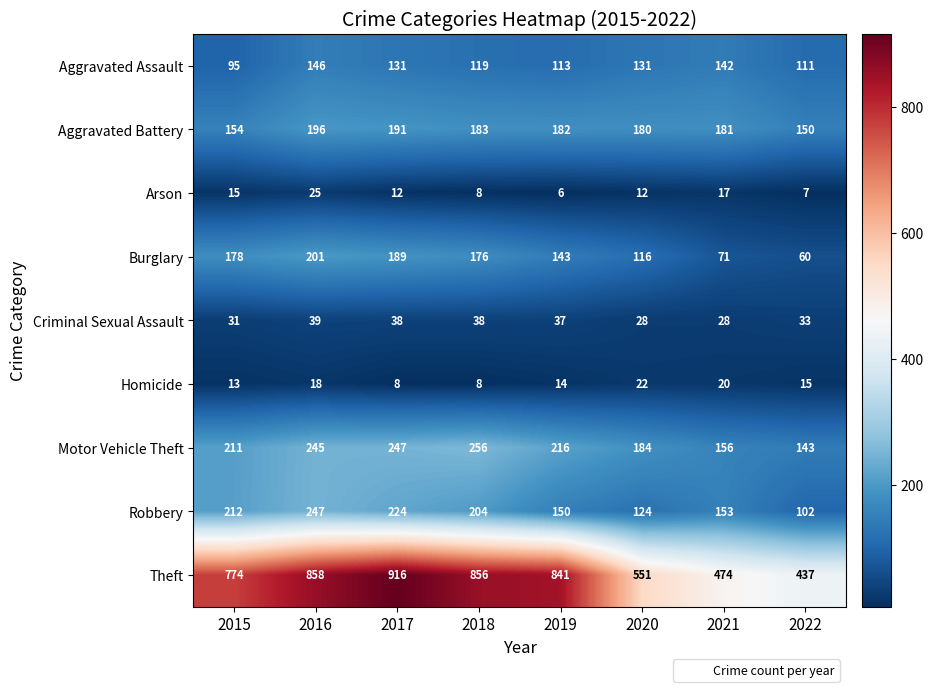

How many series are shown in this chart?

9